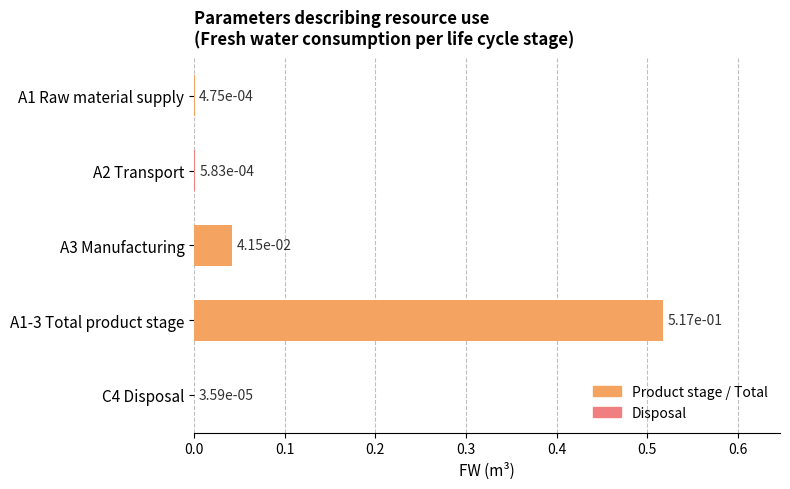

What is the sum of all values?

0.6